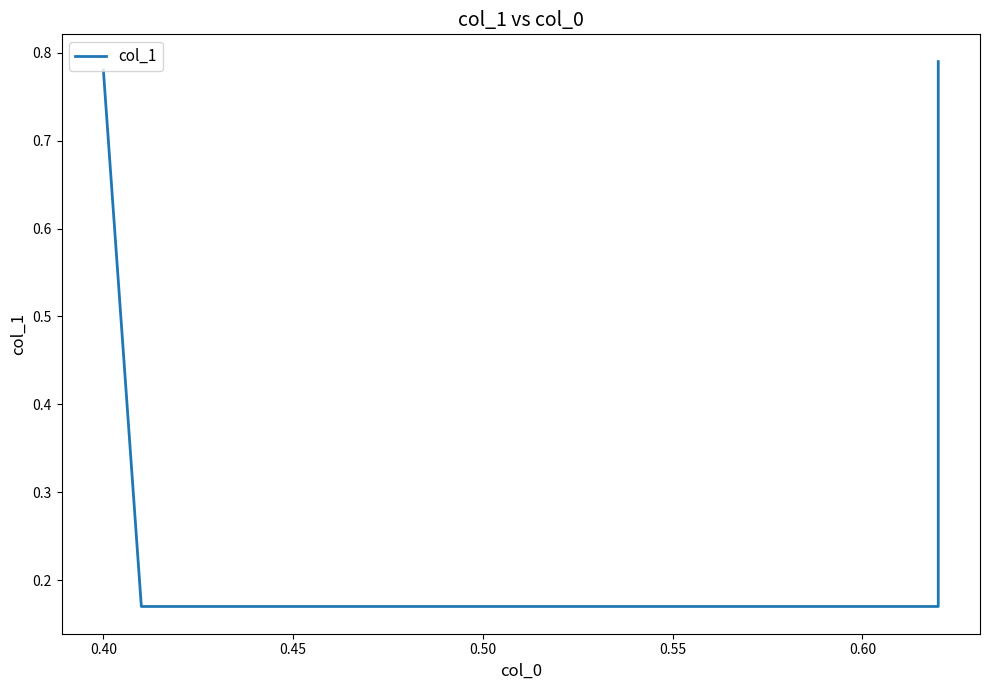

What is the average value?

0.5